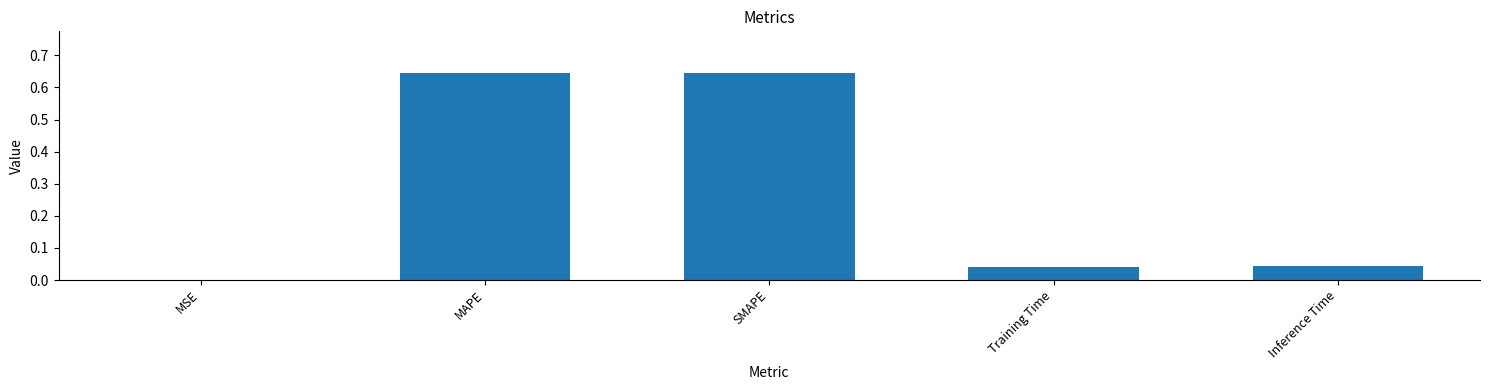

What is the sum of all values?

1.4